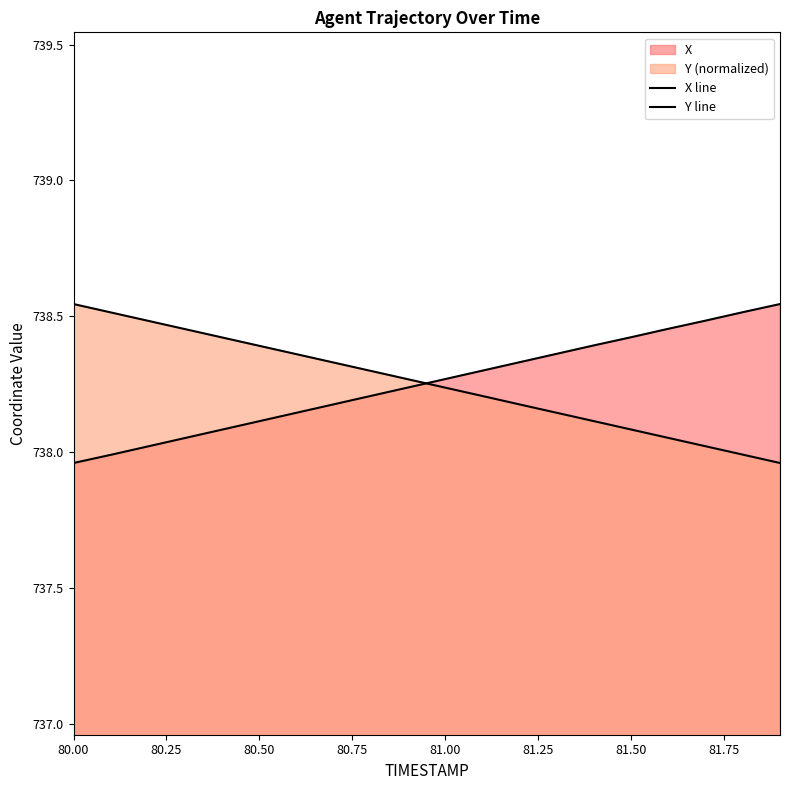

Which series ends up on top after the final intersection of X line and Y line?

X line